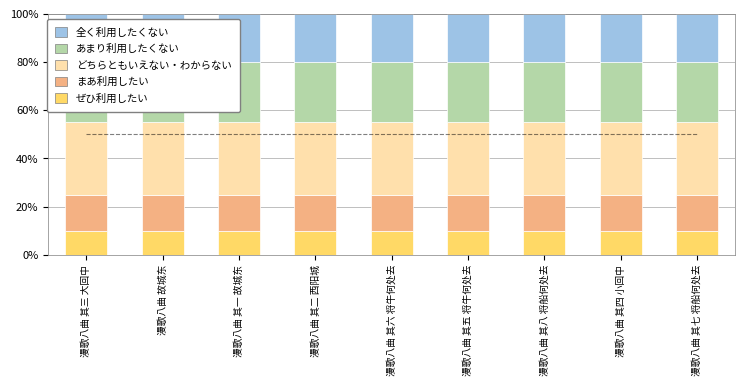

What is the highest value of the ぜひ利用したい series?

10